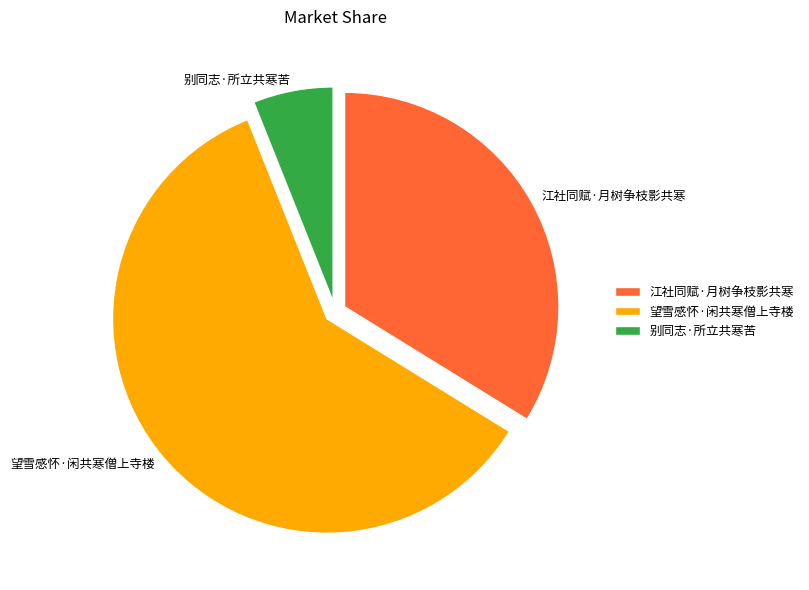

Count the number of slices in the pie.

3